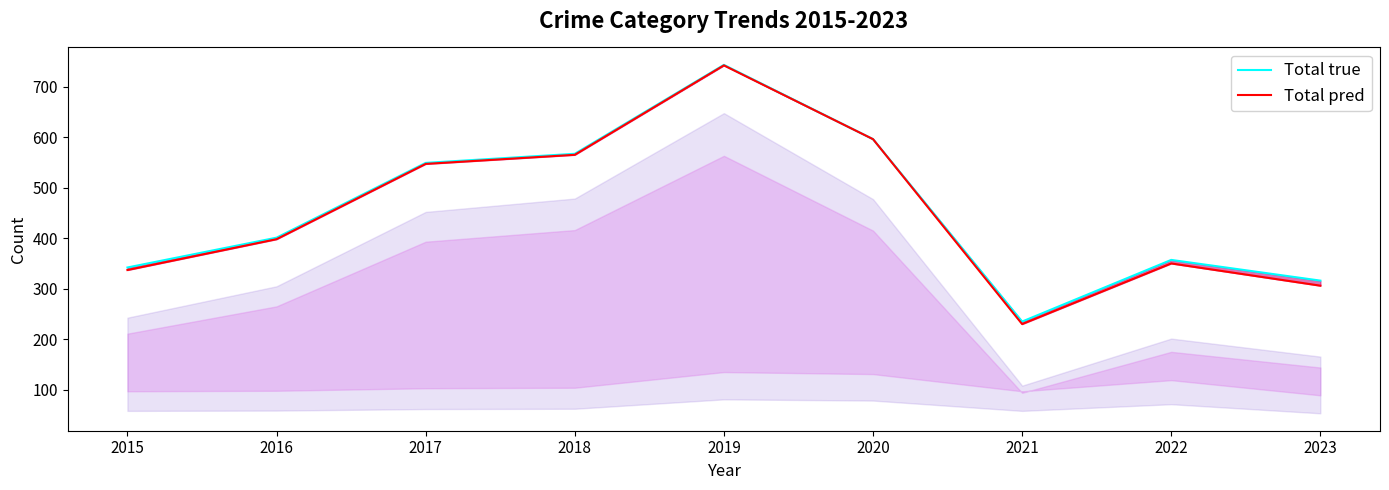

What is the value of the Total true point at the 6th from the left?

596